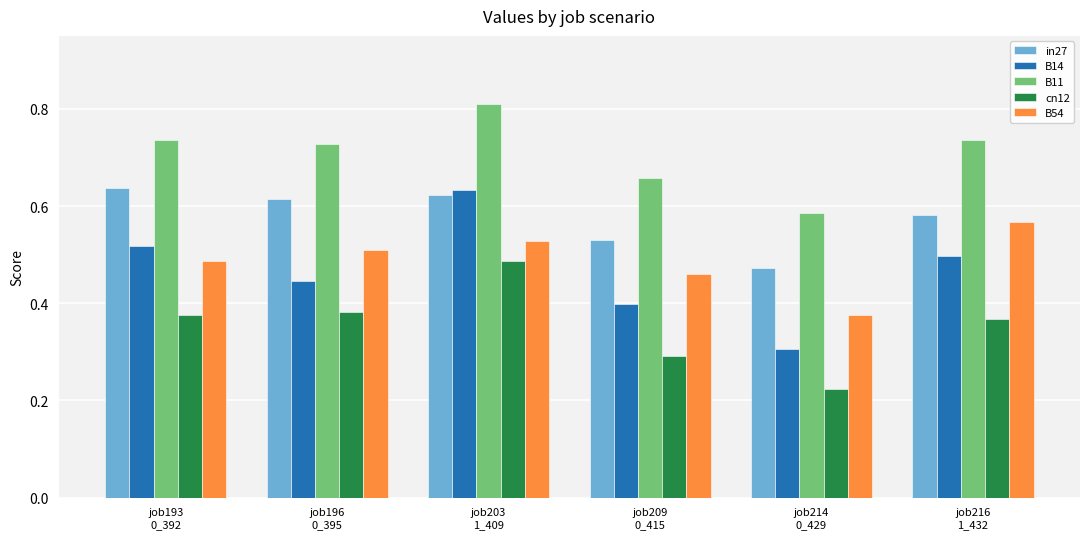

Which series has the widest spread of values?

B14